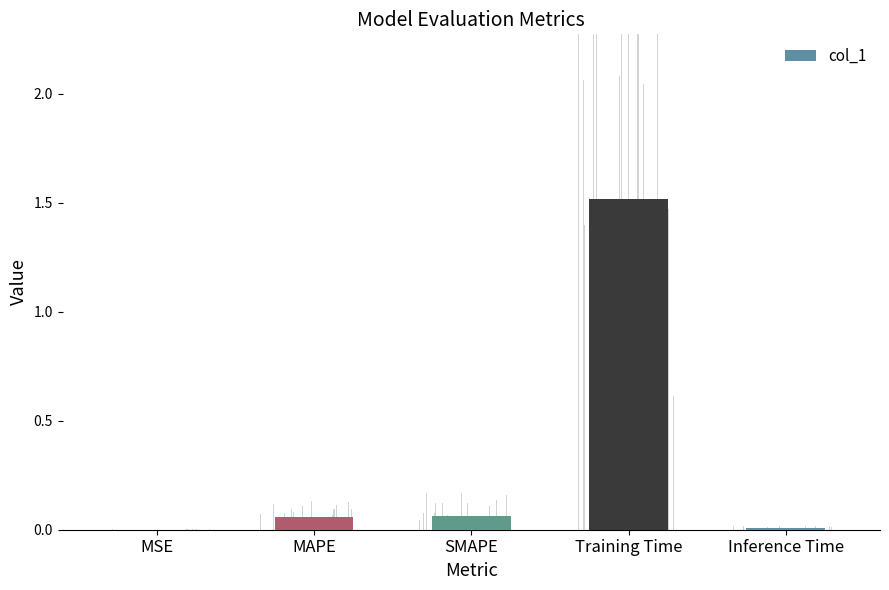

Is it true that the value at Training Time is 1.5?

True